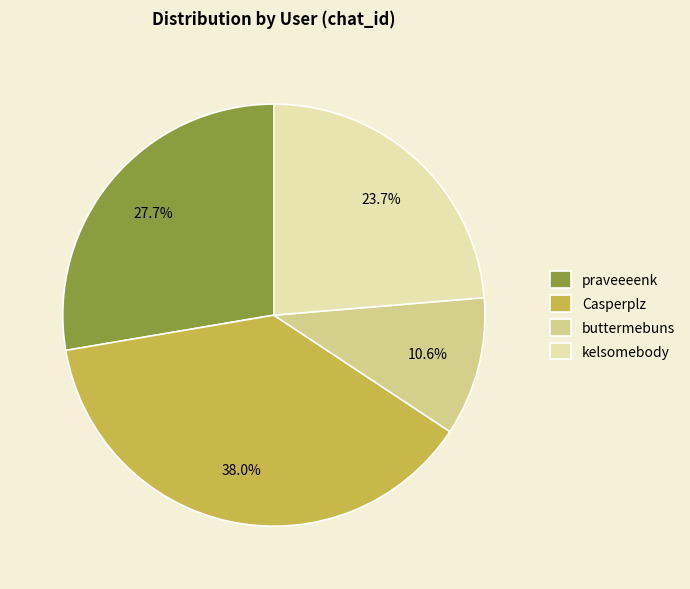

Which slice is the smallest?

buttermebuns